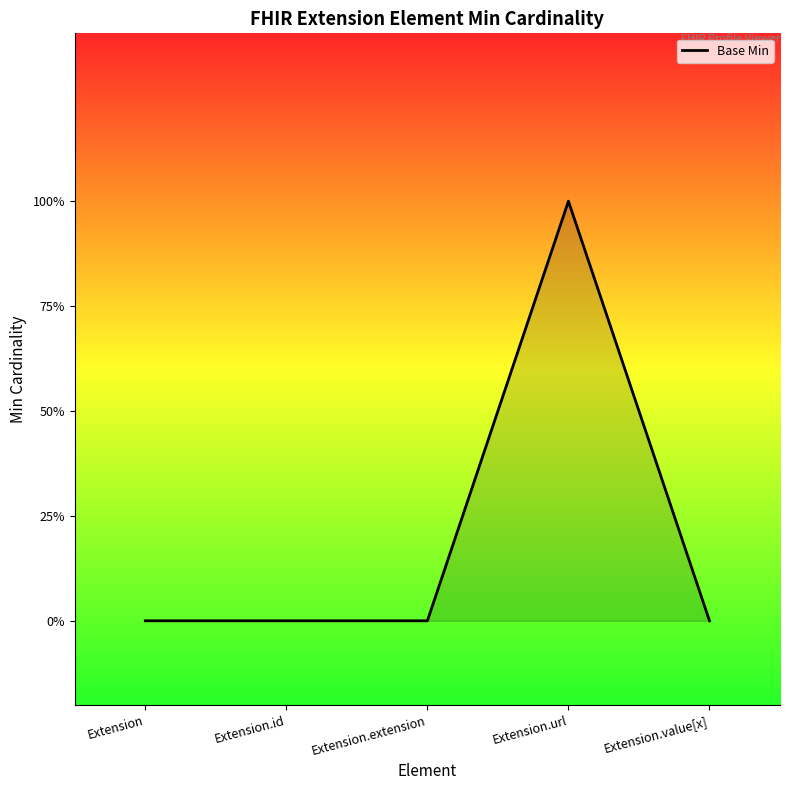

Which has a higher value, Extension.url or Extension.id?

Extension.url